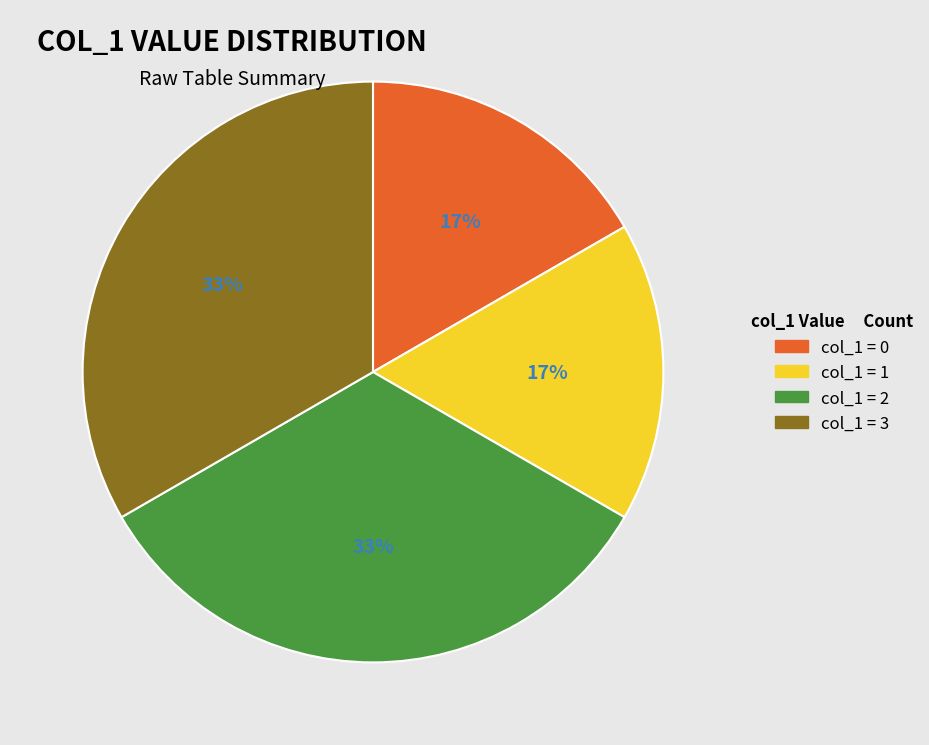

Is there a majority slice in this chart?

No